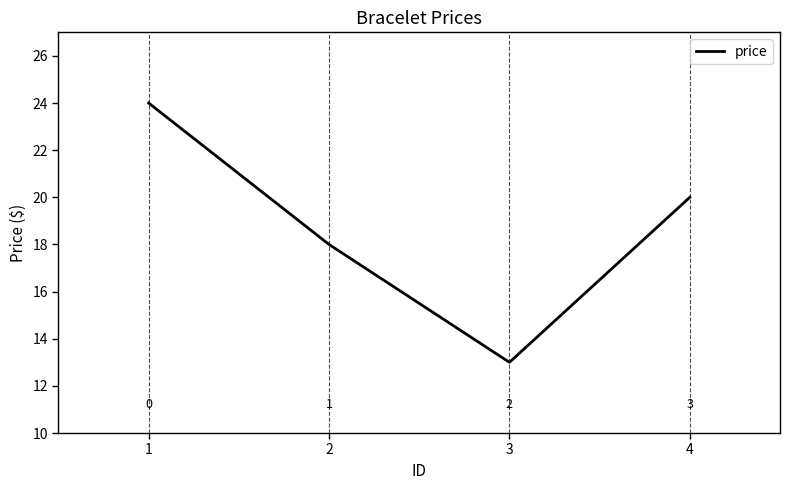

What is the ratio of the value at 3 to the value at 1?

0.5